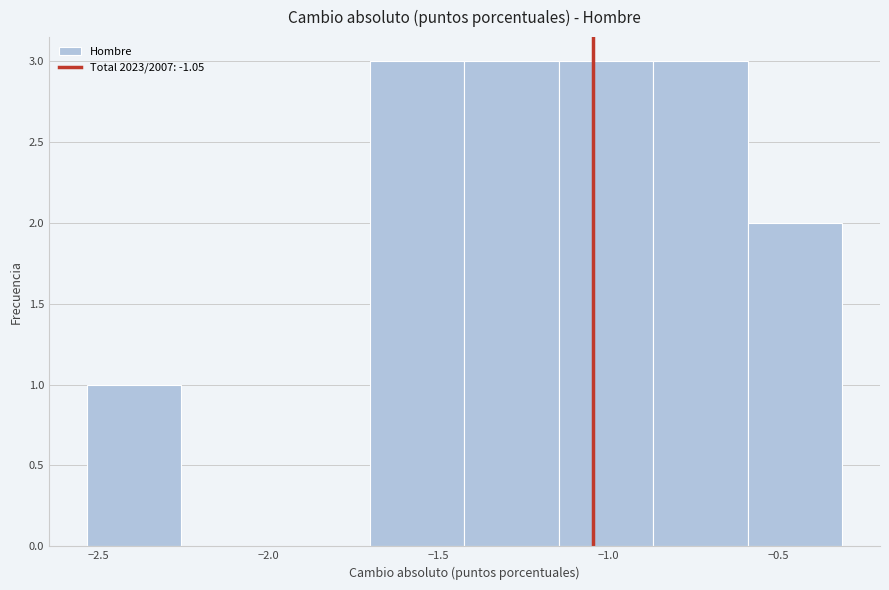

How tall is the bar that spans -1.15 to -0.85 on the x-axis? Neither the bar edges nor the heights are printed on the chart, so give them approximately, as read against the axes.

3